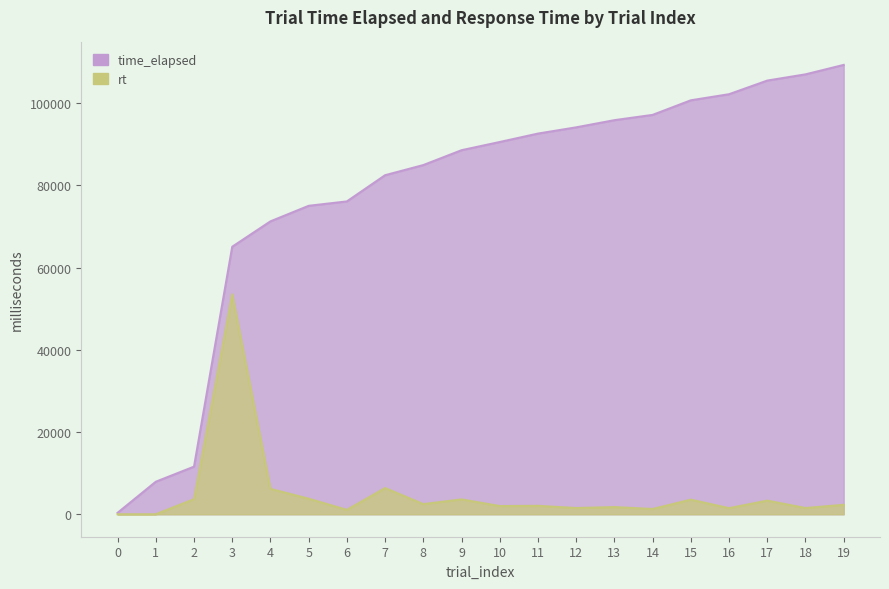

What is the sum of all time_elapsed values?

1557813